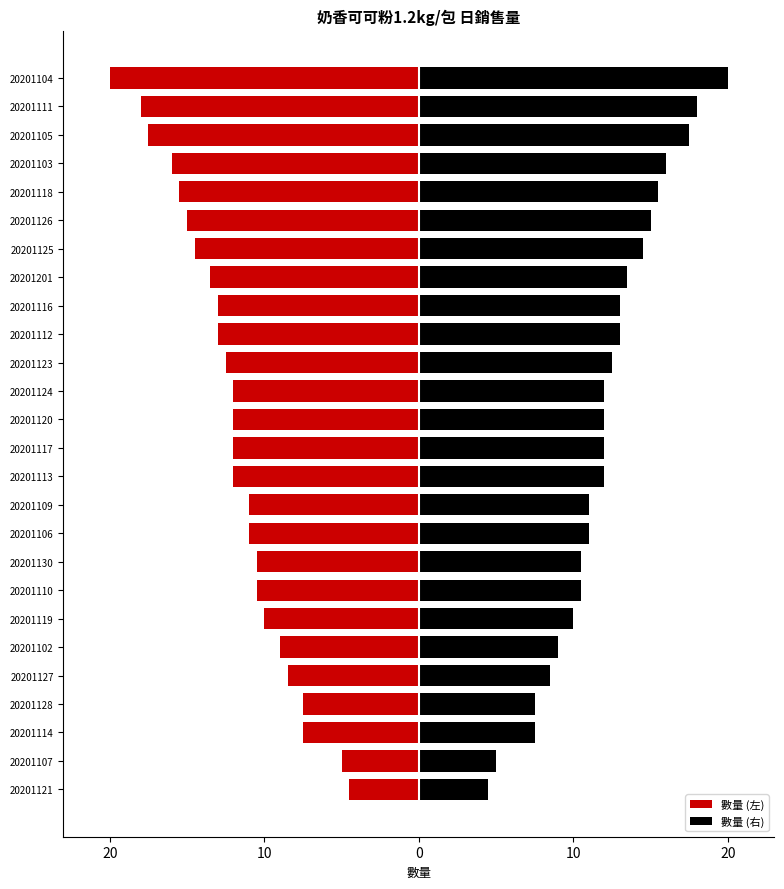

Is it true that 數量 (左) equals -18.2 at 20201109?

False